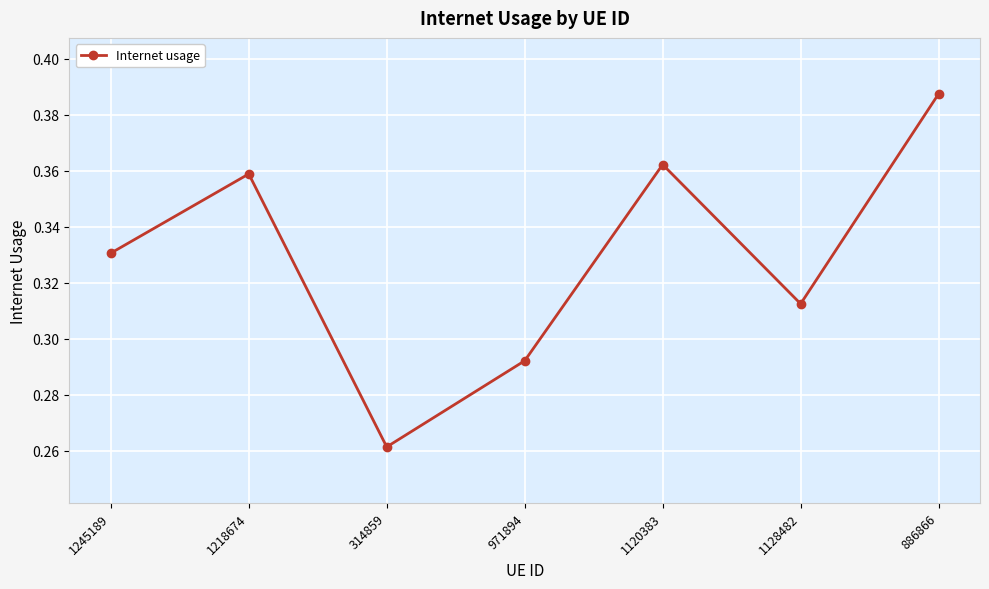

At which category does the chart reach its minimum across all series?

314859